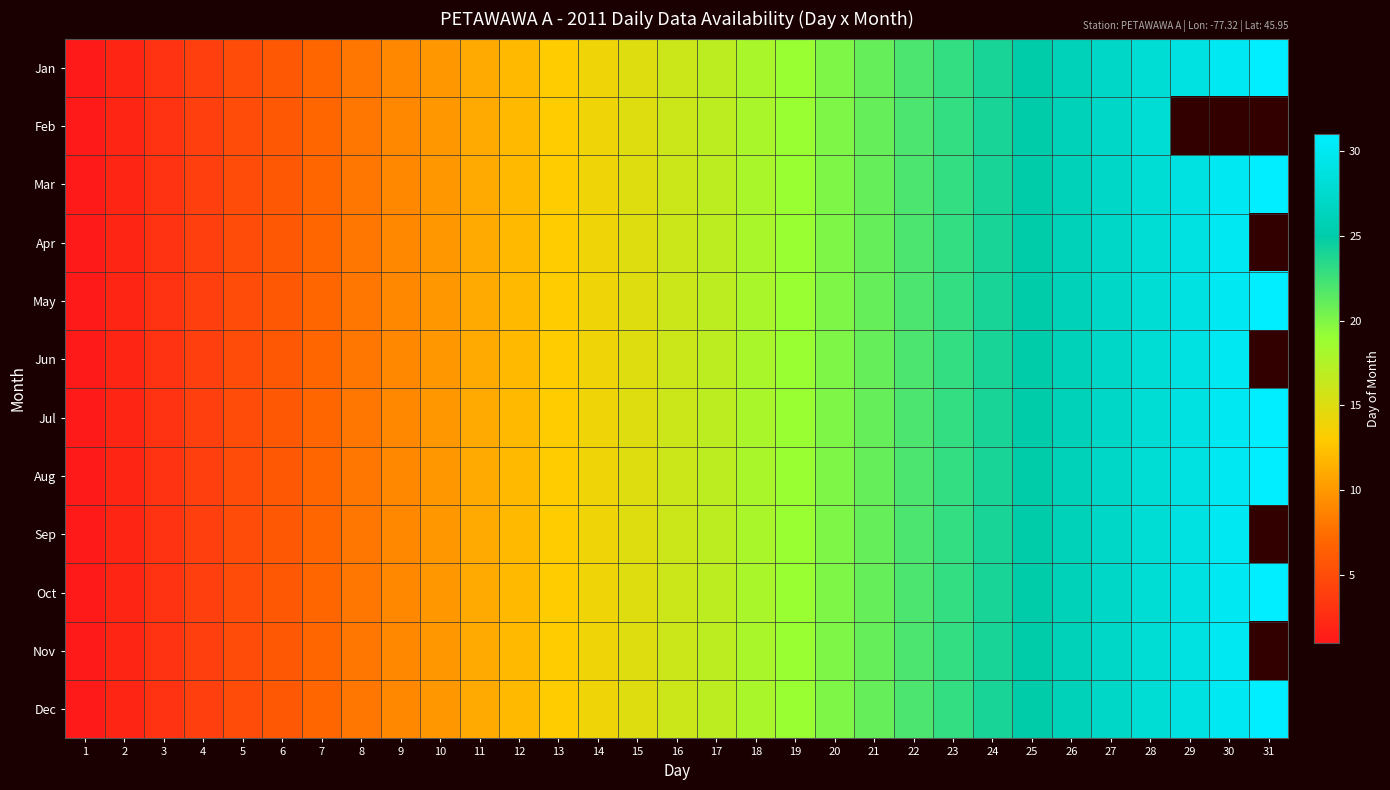

What is the total value across all series at 5?

60.0